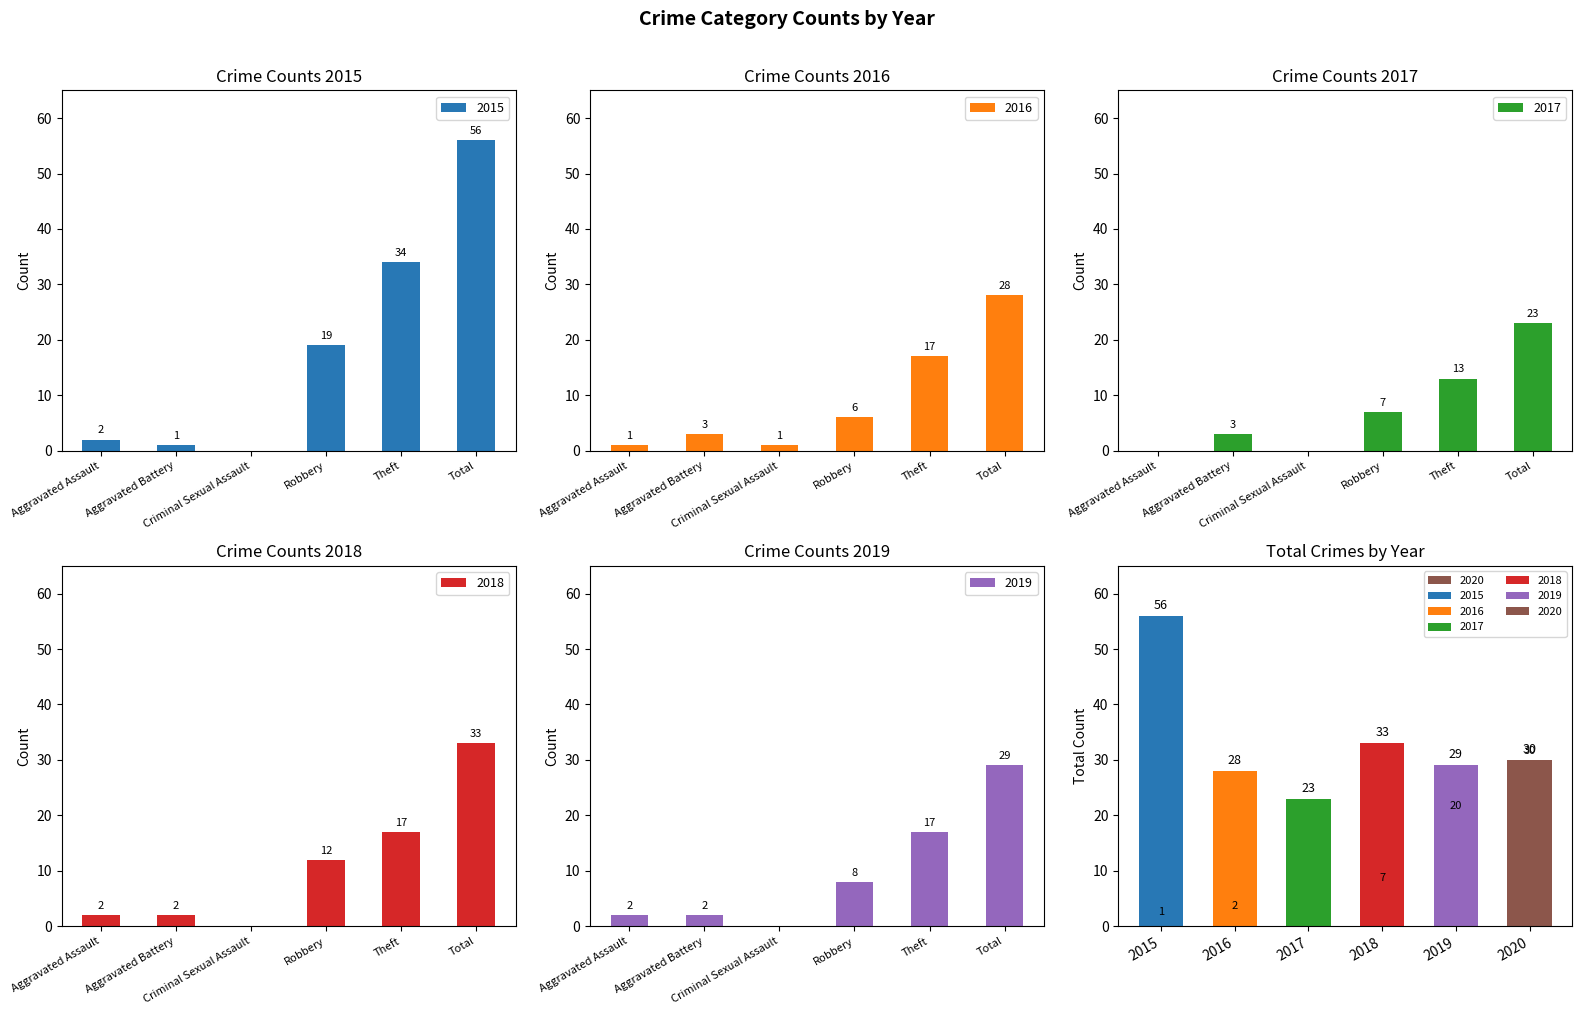

Reading left to right, extract all data points from this chart.

2015: 2	1	0	19	34	56
2016: 1	3	1	6	17	28
2017: 0	3	0	7	13	23
2018: 2	2	0	12	17	33
2019: 2	2	0	8	17	29
2020: 1	2	0	7	20	30